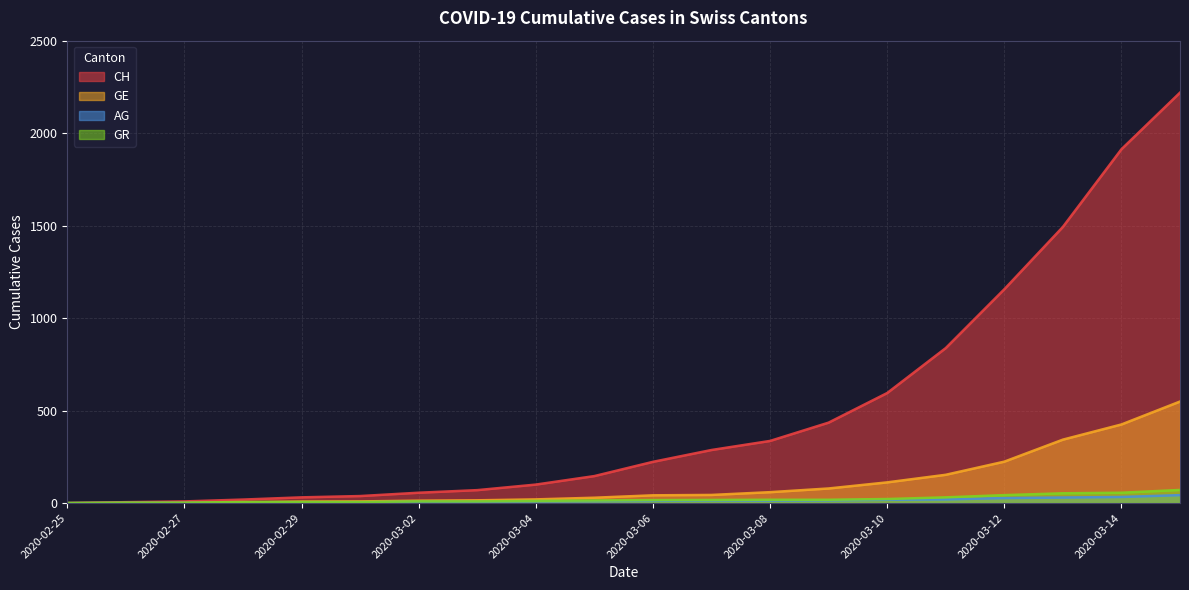

What position from the left is 2020-03-07?

12